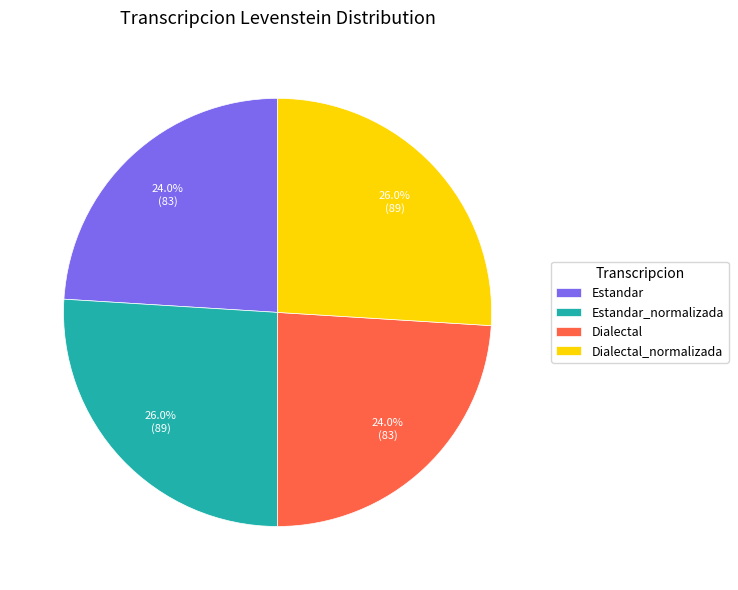

Count the number of slices in the pie.

4